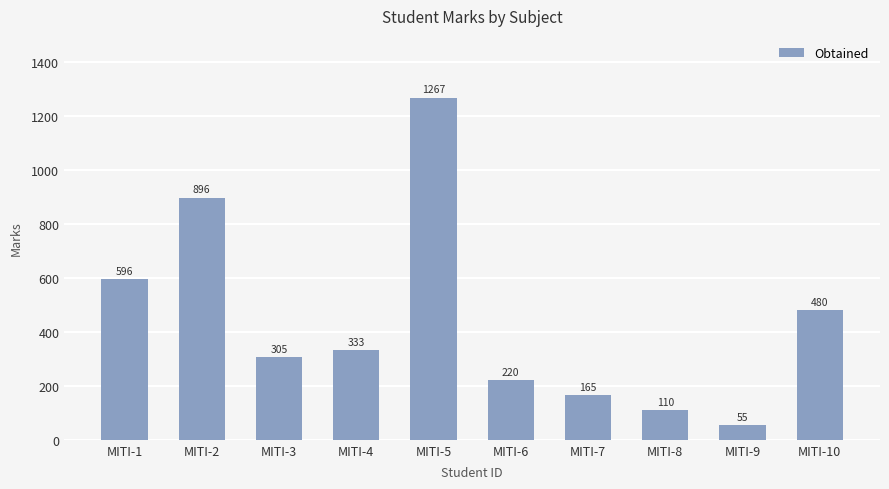

At which label is the value closest to 661?

MITI-1